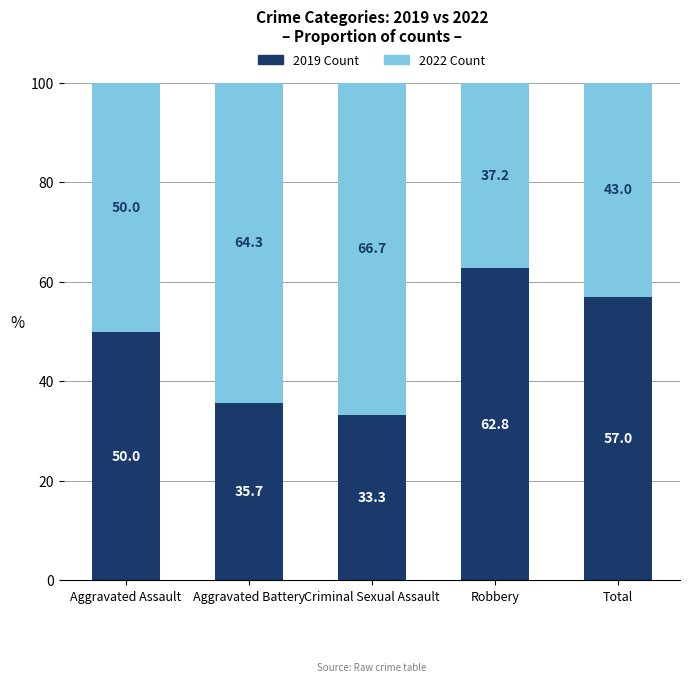

What is the value of the 2019 Count bar at the 3rd from the left?

33.3